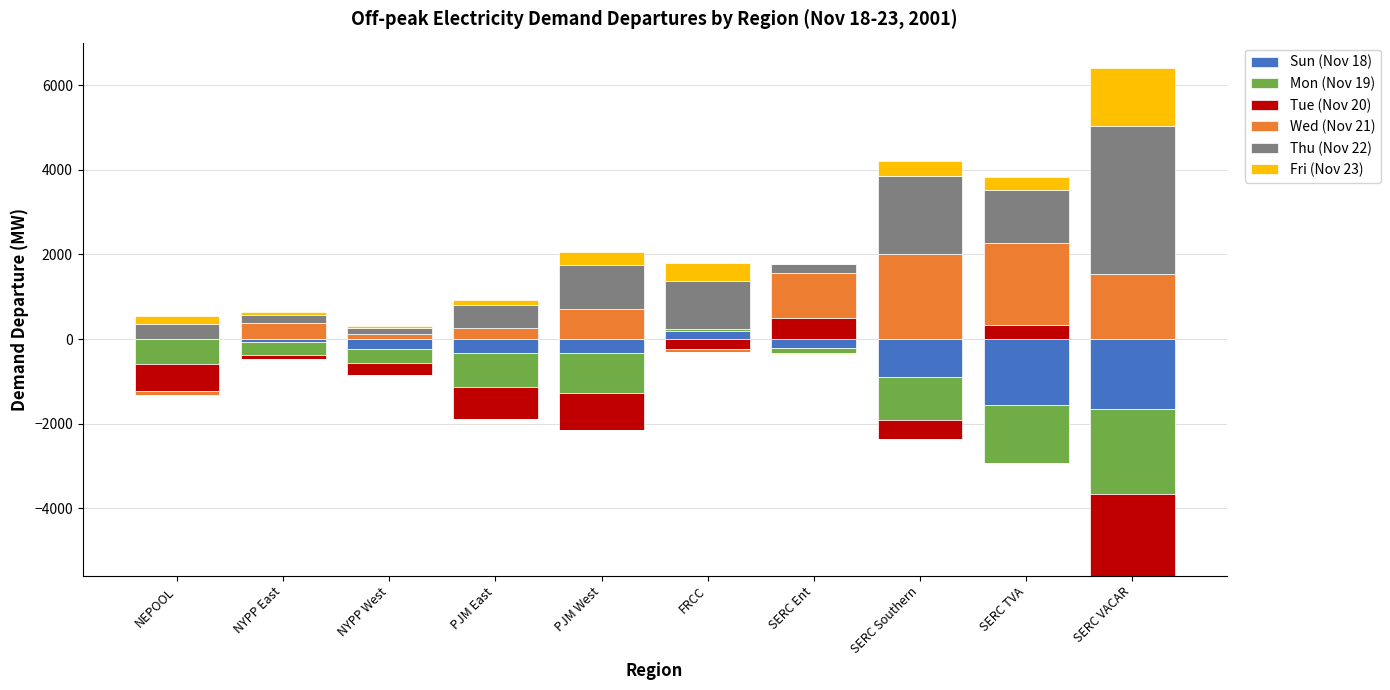

What is the label of the 3rd bar from the left?

NYPP West